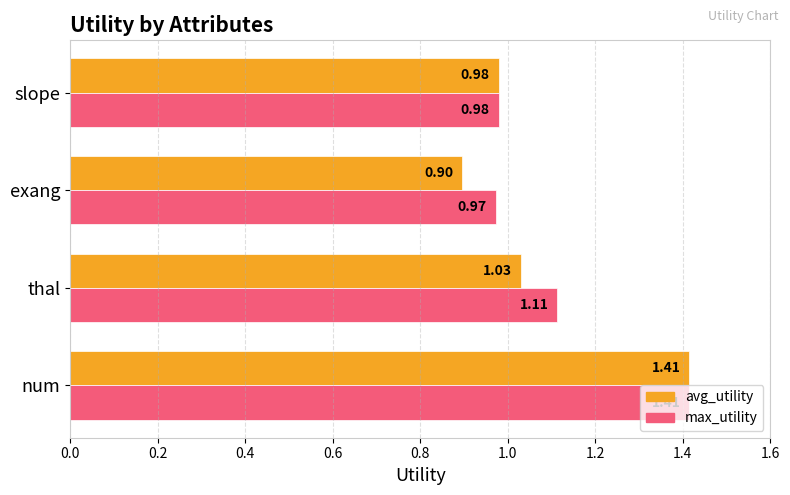

Which series has the widest spread of values?

avg_utility